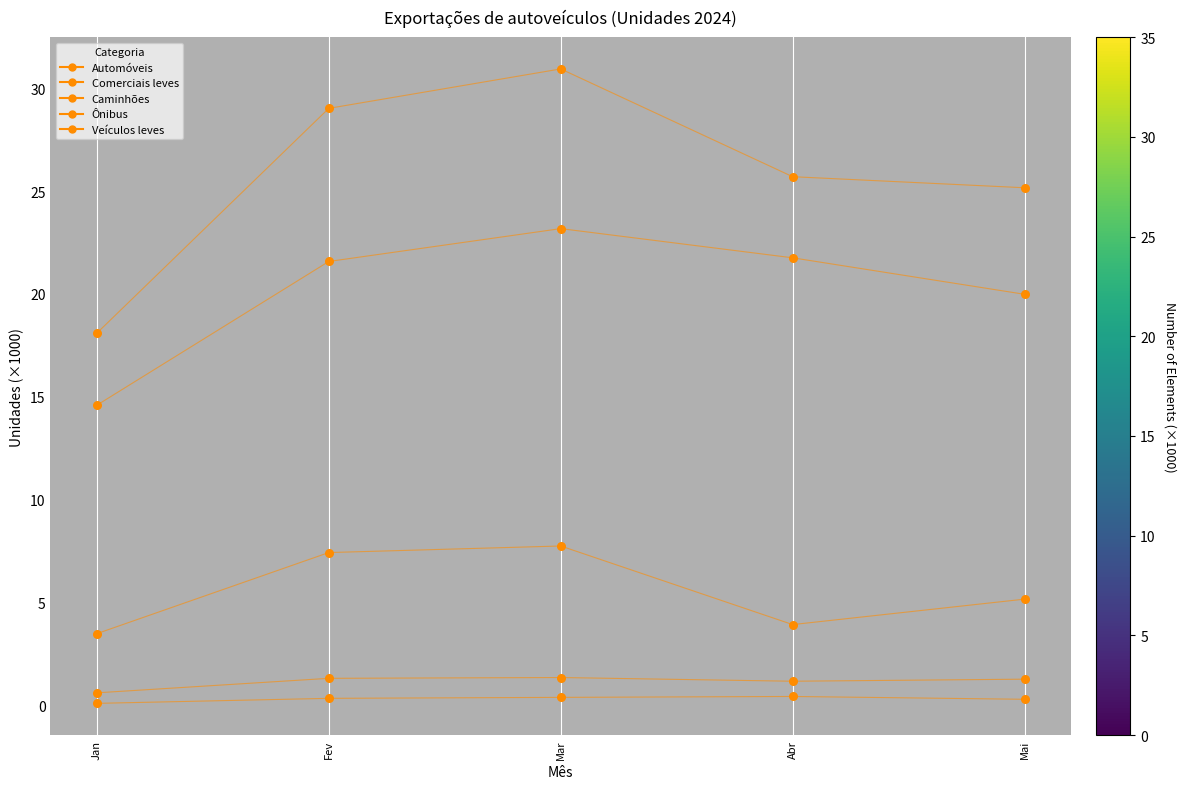

Count the number of points in this scatter plot.

25